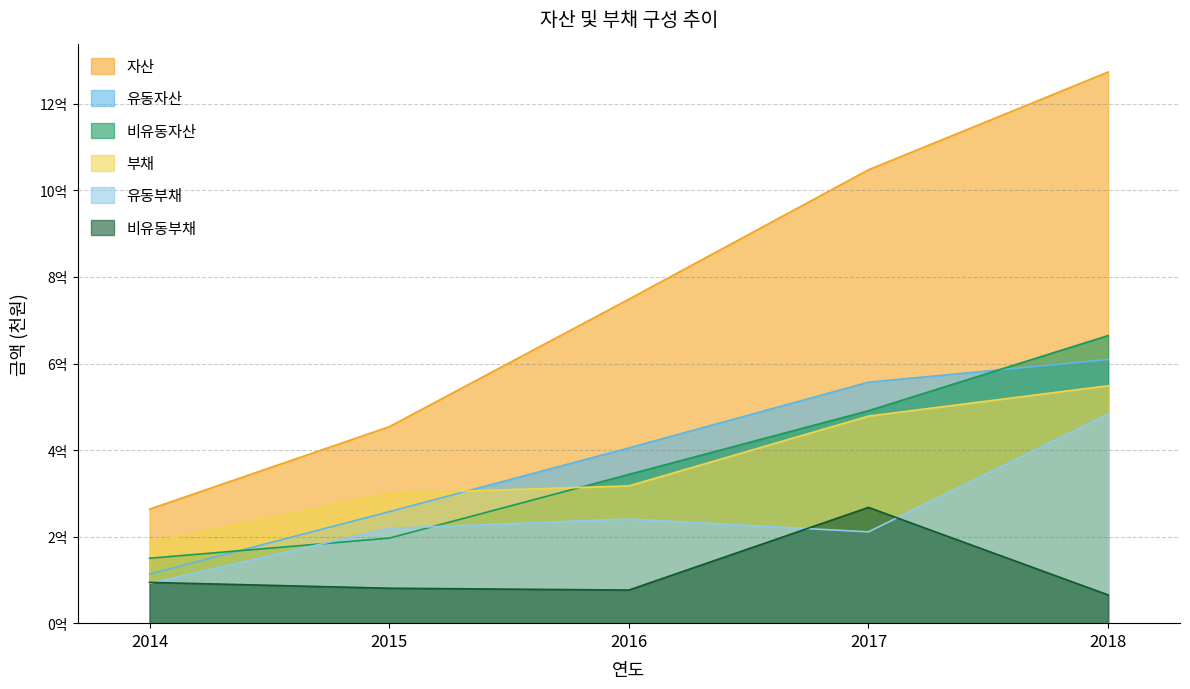

What are all the series names shown in the legend?

자산, 유동자산, 비유동자산, 부채, 유동부채, 비유동부채